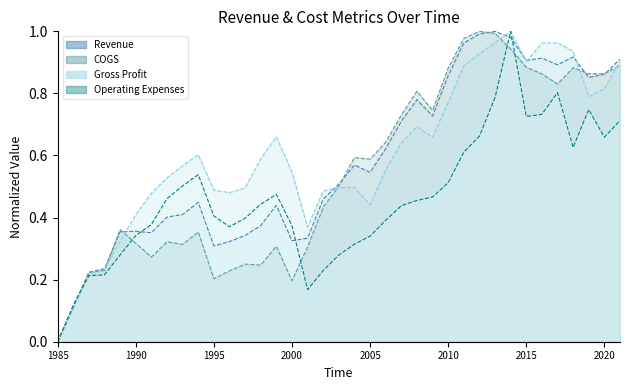

How many values in COGS are above zero?

36